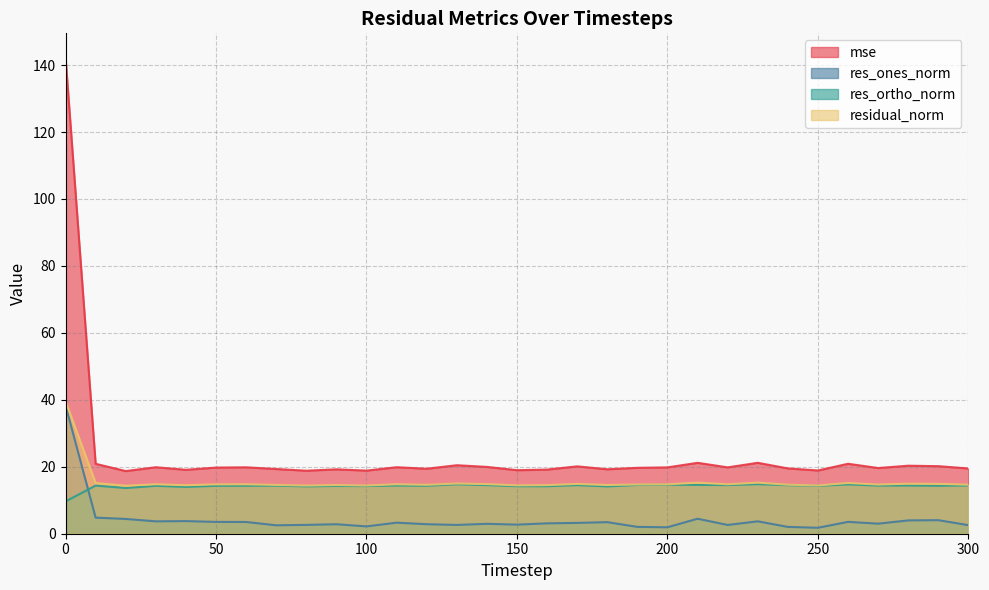

How many interior local peaks does the residual_norm series have?

10